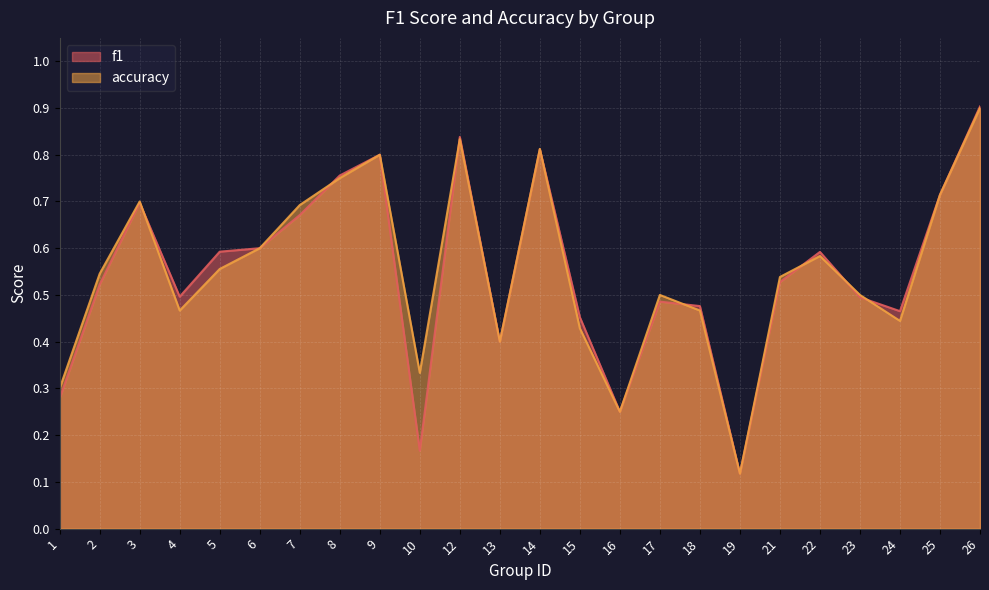

Rank the series by their average value, from lowest to highest.

f1, accuracy